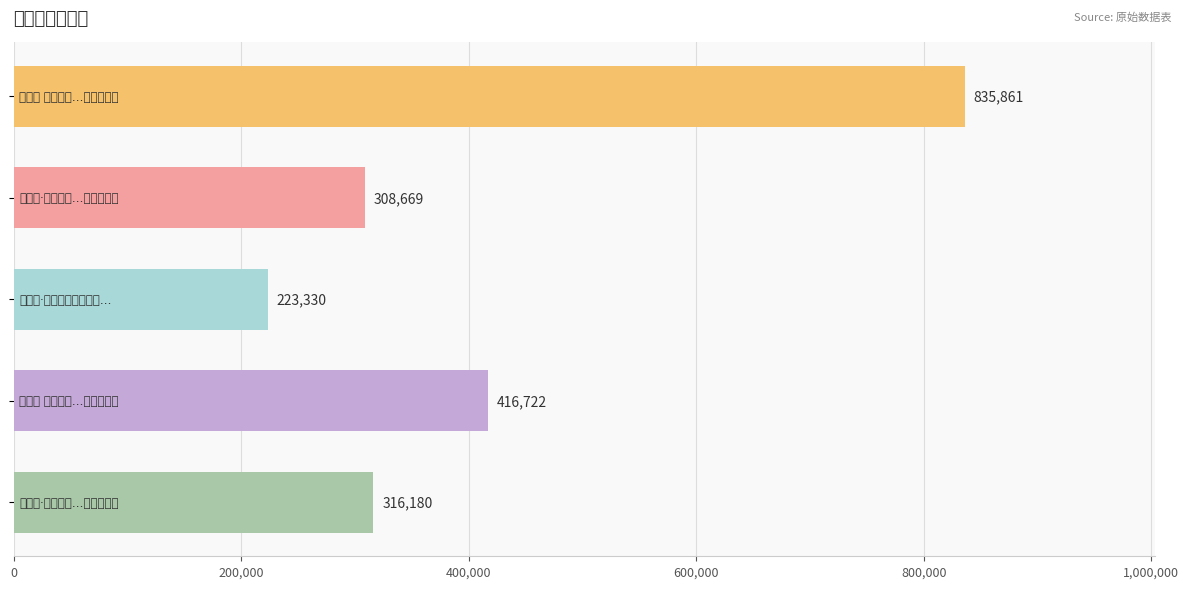

What is the minimum value shown in the chart?

223330